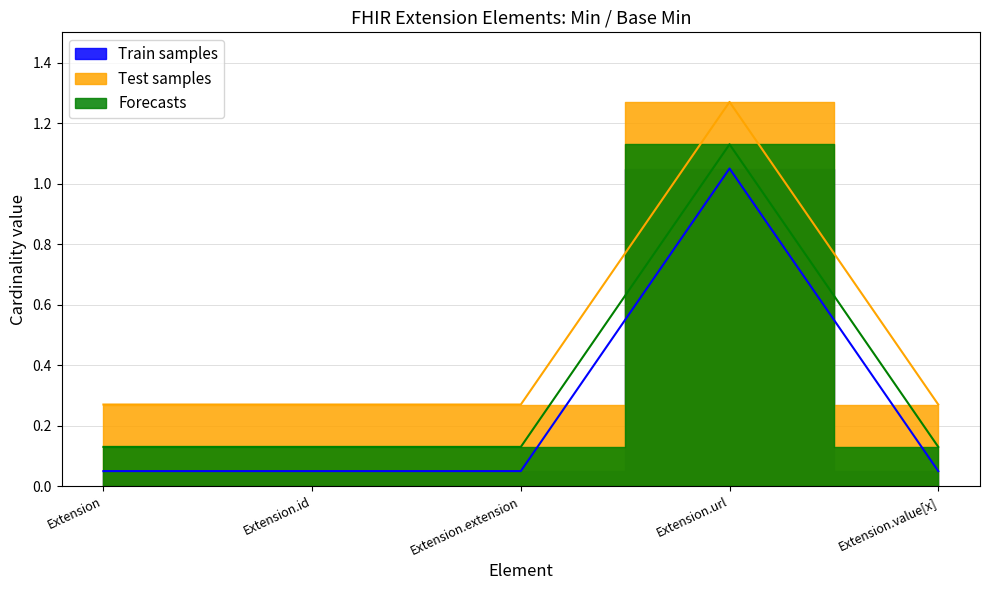

What is the label of the 1st point from the right?

Extension.value[x]